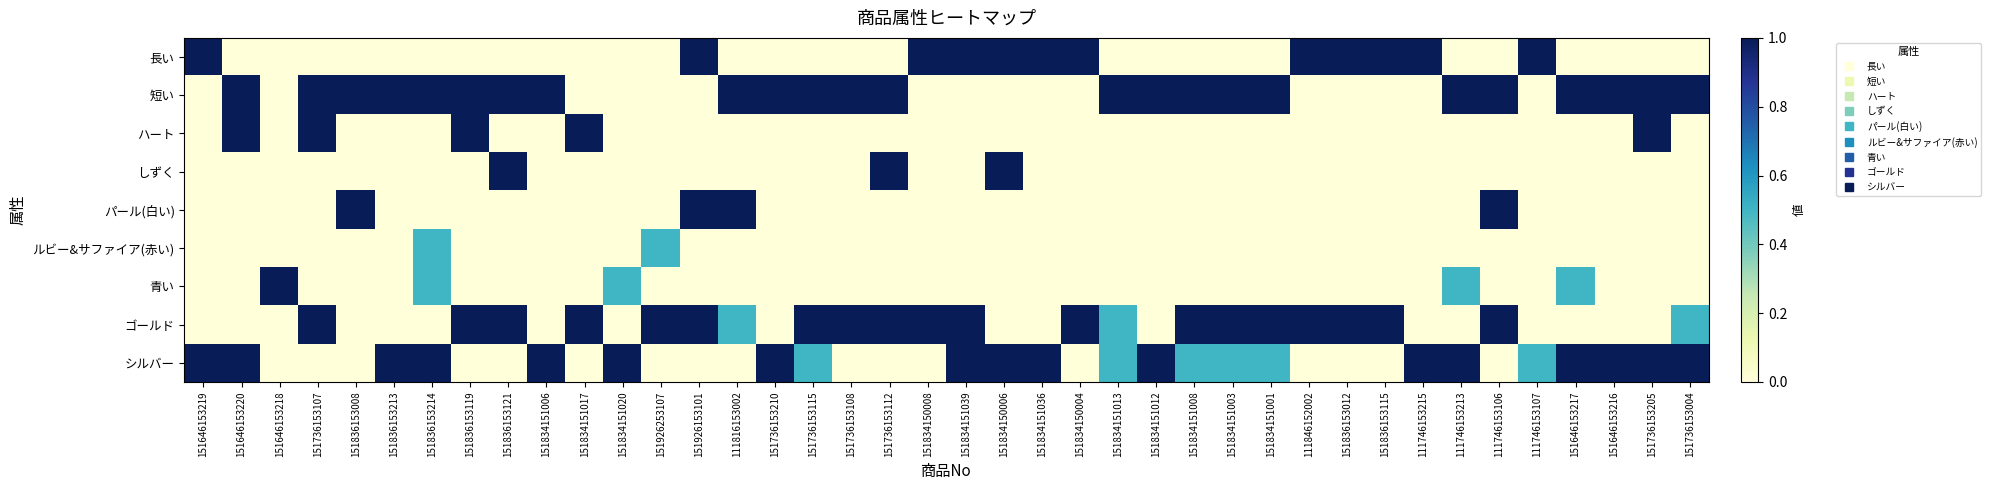

Count the number of data series in this chart.

9